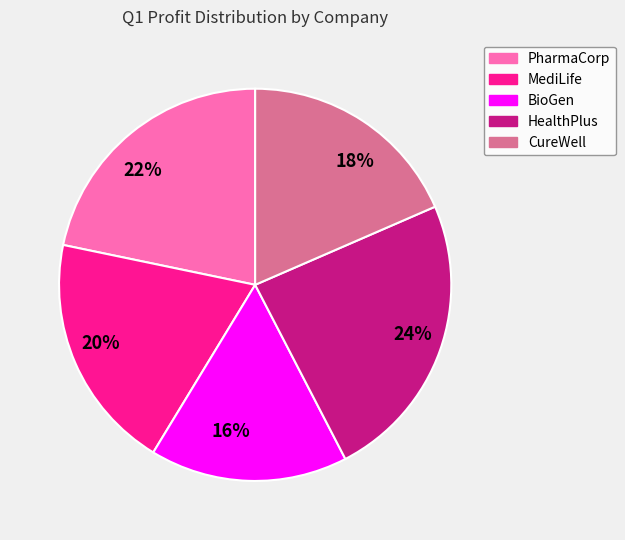

What is the smallest slice in the pie chart?

16%